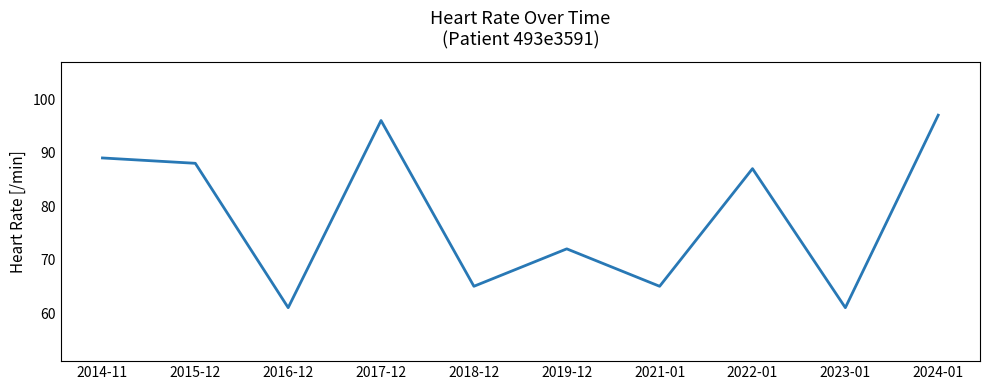

What is the maximum value shown in the chart?

97